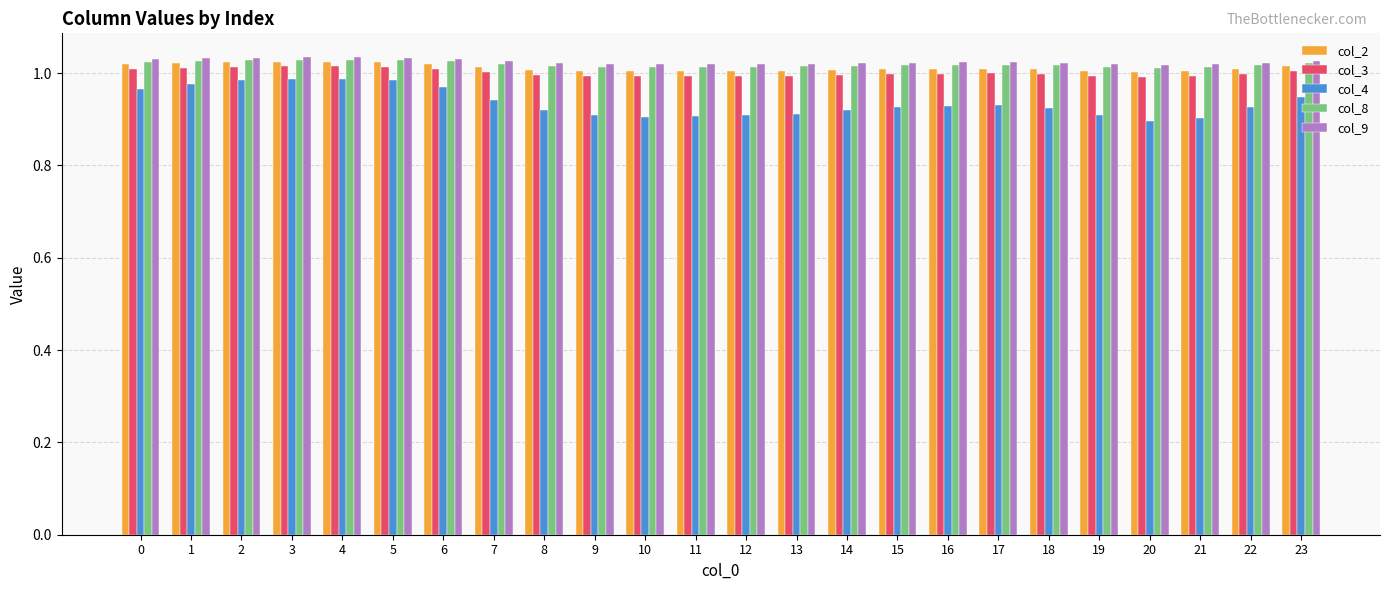

Is the value of col_4 at 21 greater than the value of col_3 at 23?

No